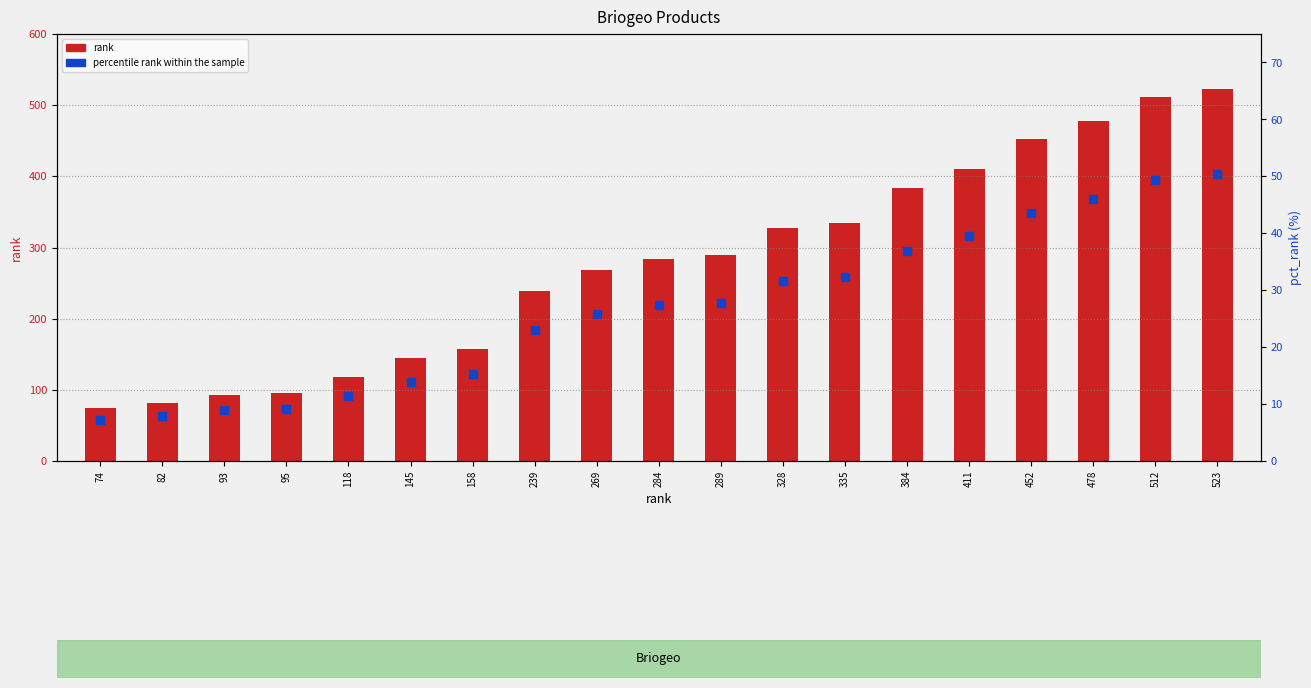

Is the value of rank at 411 greater than the value of pct_rank at 328?

Yes